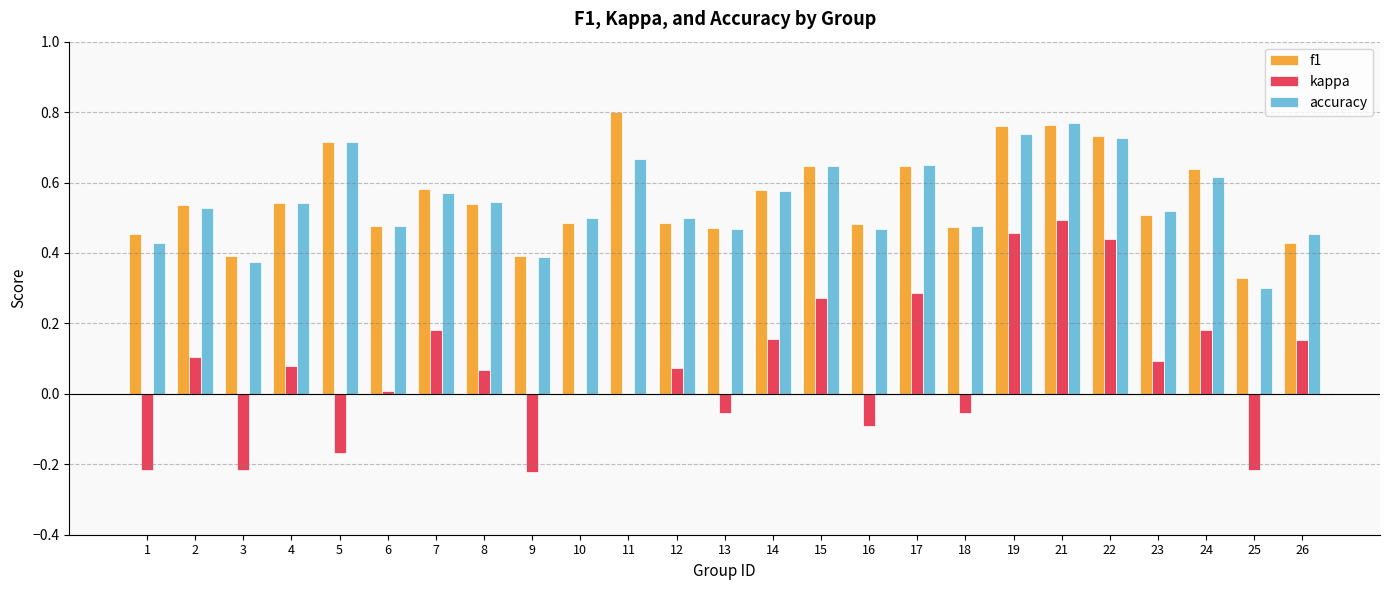

What is the sum of all f1 values?

13.9